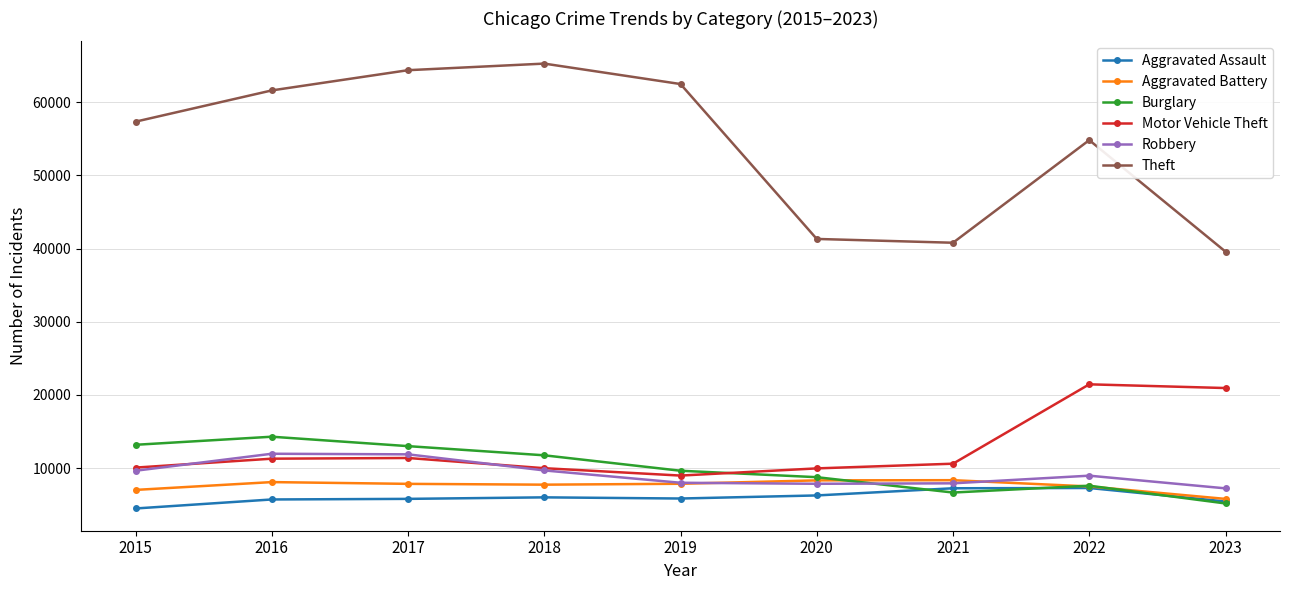

True or false: Aggravated Battery and Theft intersect in this chart.

False